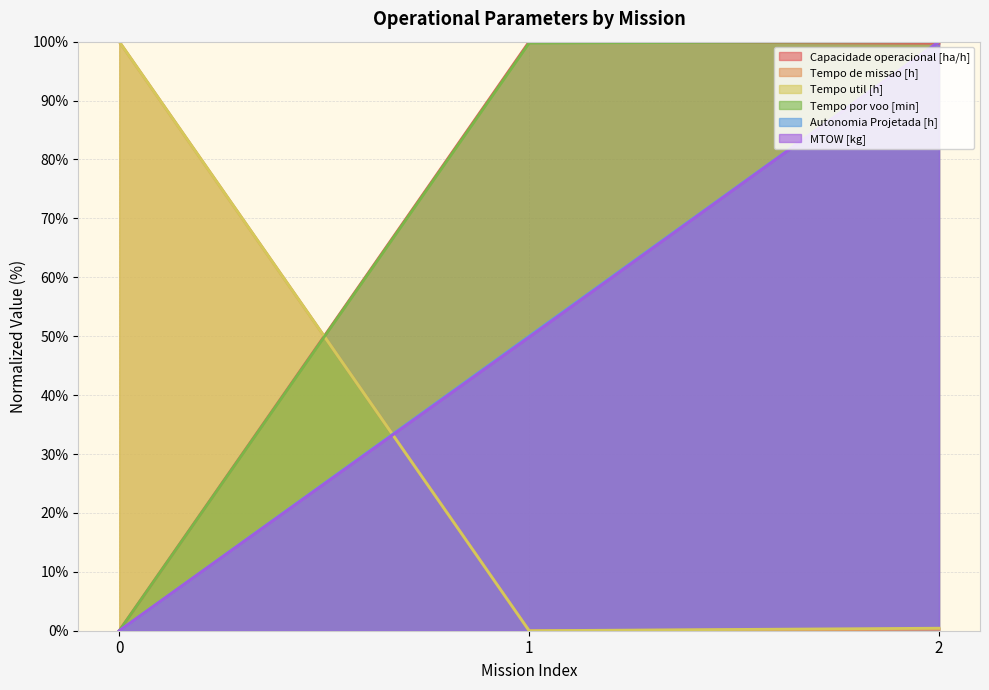

How many categories are shown in the chart?

3